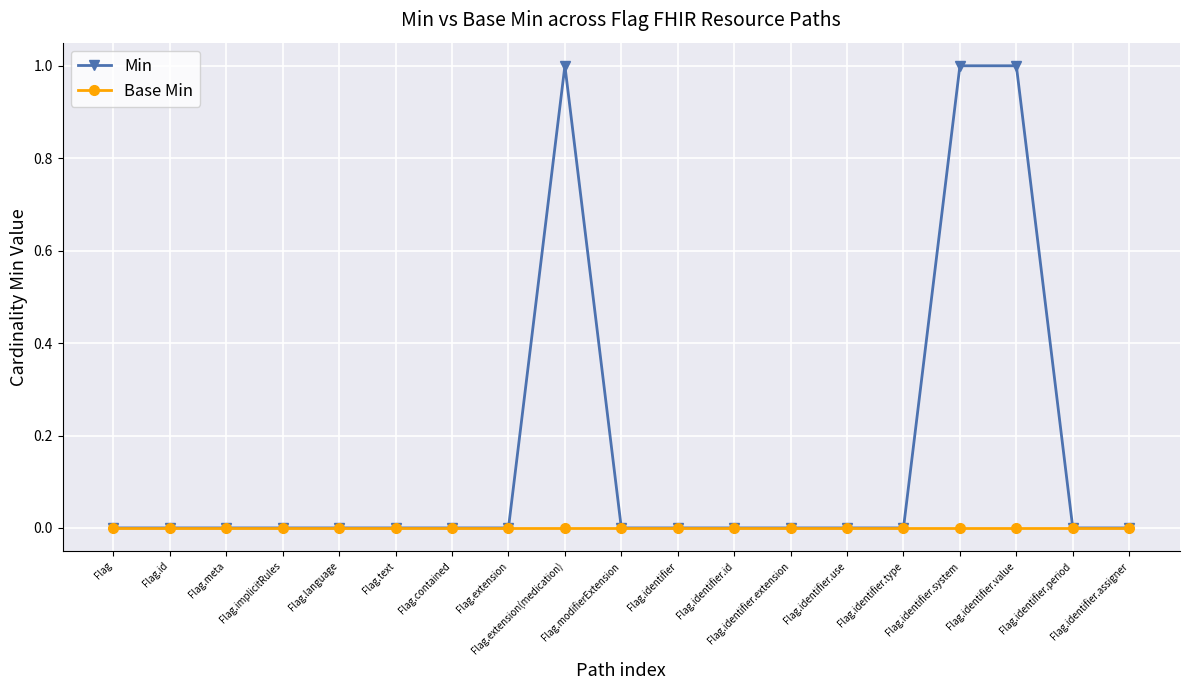

The Min series shows 1 at Flag.identifier.system. True or false?

True